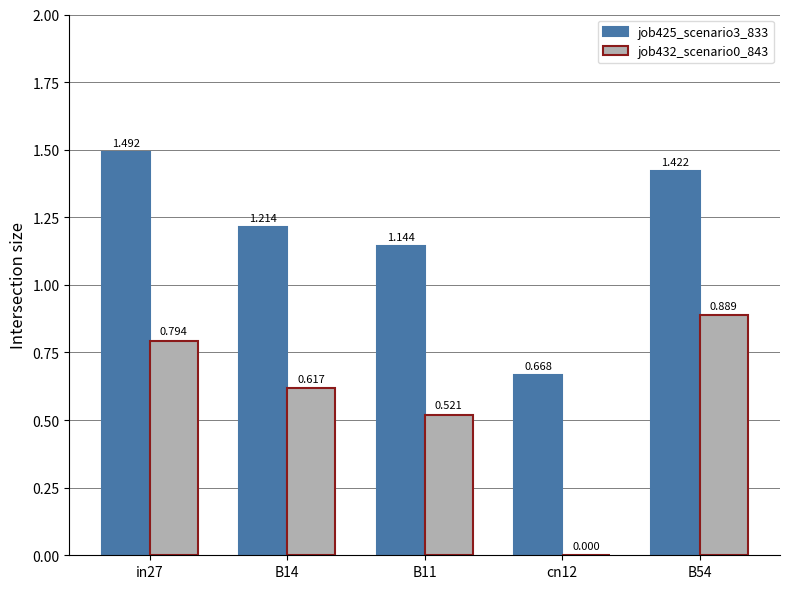

Which series has the largest total across all categories?

job425_scenario3_833